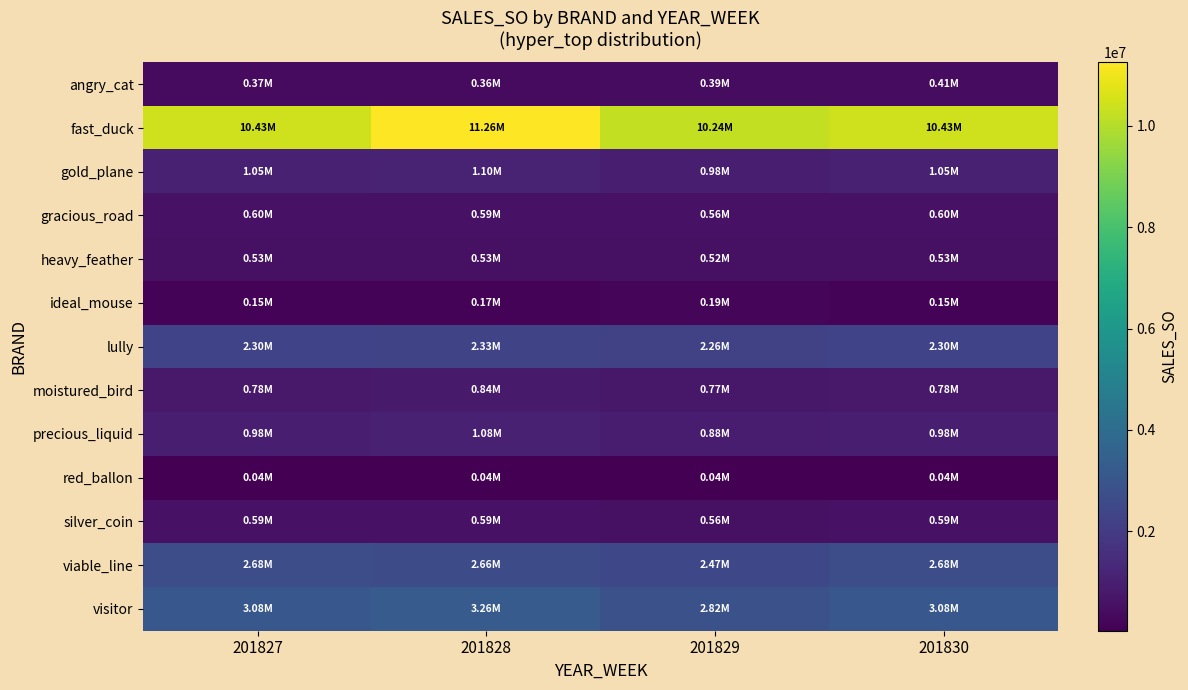

Reading left to right, transcribe all the data shown in this chart.

angry_cat: 201827=369307.4	201828=364321.6	201829=387074.7	201830=412039.2
fast_duck: 201827=10430218.0	201828=11256568.0	201829=10239776.0	201830=10430218.0
gold_plane: 201827=1052055.6	201828=1098438.1	201829=978334.4	201830=1052055.6
gracious_road: 201827=601875.1	201828=591305.4	201829=563065.4	201830=601875.1
heavy_feather: 201827=526680.8	201828=534775.6	201829=524992.8	201830=526680.8
ideal_mouse: 201827=148210.4	201828=166492.3	201829=189924.4	201830=148210.4
lully: 201827=2299437.5	201828=2330836.5	201829=2255430.5	201830=2299437.5
moistured_bird: 201827=782059.4	201828=836267.6	201829=766498.1	201830=782059.4
precious_liquid: 201827=977498.3	201828=1078569.9	201829=879613.6	201830=977498.3
red_ballon: 201827=36270.2	201828=38644.1	201829=41129.9	201830=36270.2
silver_coin: 201827=594140.3	201828=590273.2	201829=559698.3	201830=594140.3
viable_line: 201827=2675578.0	201828=2657704.0	201829=2466848.8	201830=2675578.0
visitor: 201827=3077885.0	201828=3262154.3	201829=2816556.6	201830=3077885.0